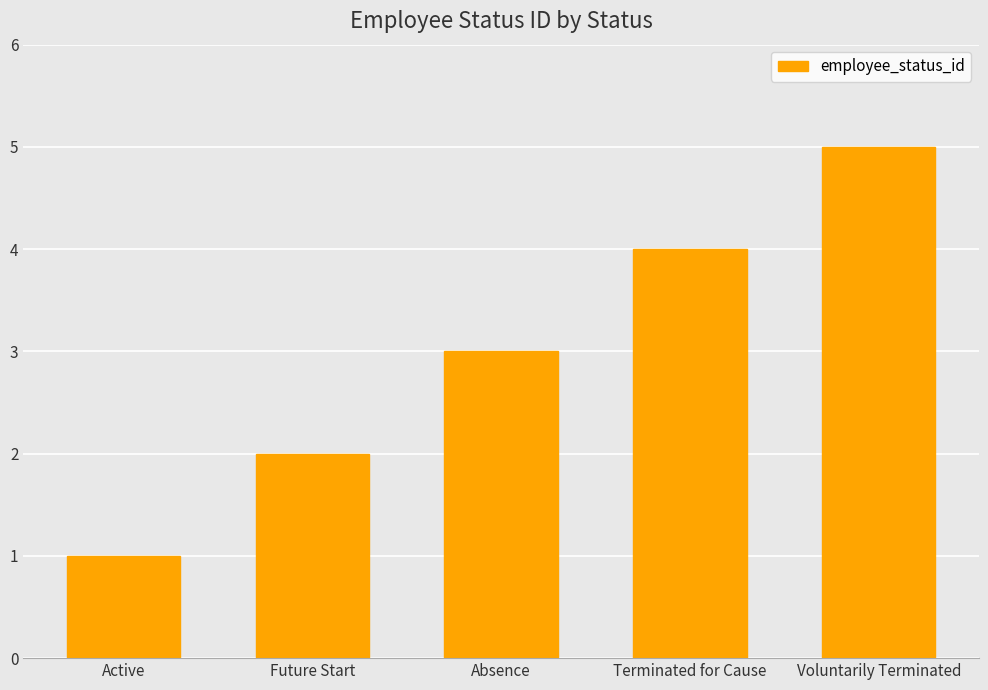

What position from the right is Voluntarily Terminated?

1